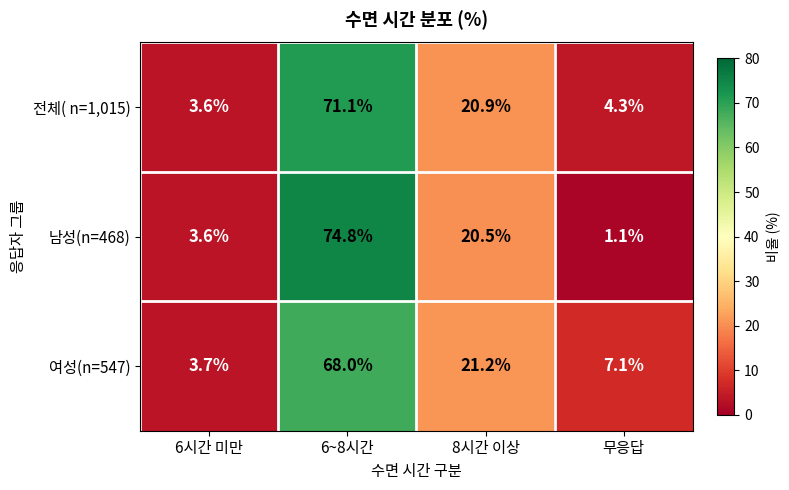

How many values in the 남성(n=468) series are below 20?

2